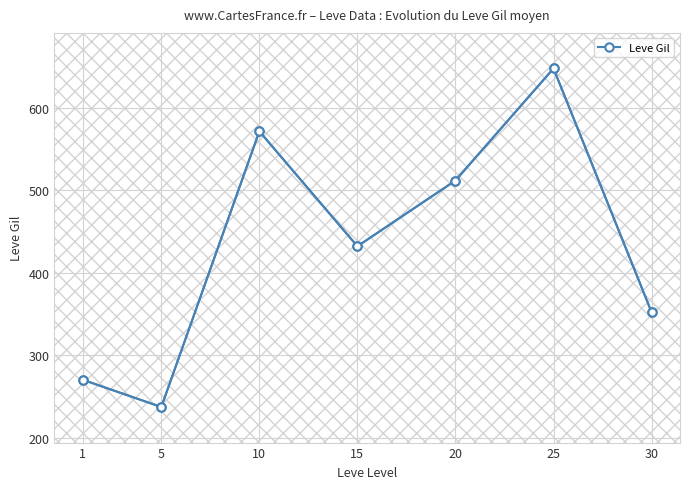

At which category does the data reach its first local peak?

10